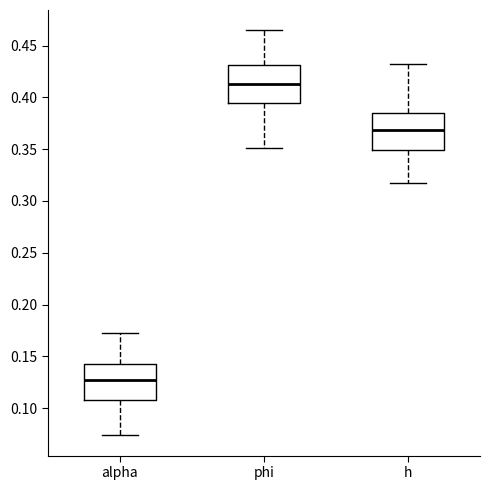

Which box's median line is the highest?

phi